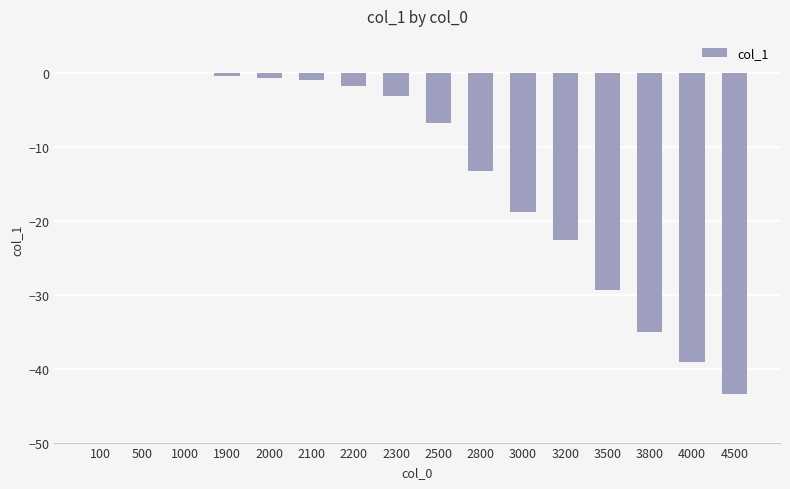

What is the sum of all values?

-215.5